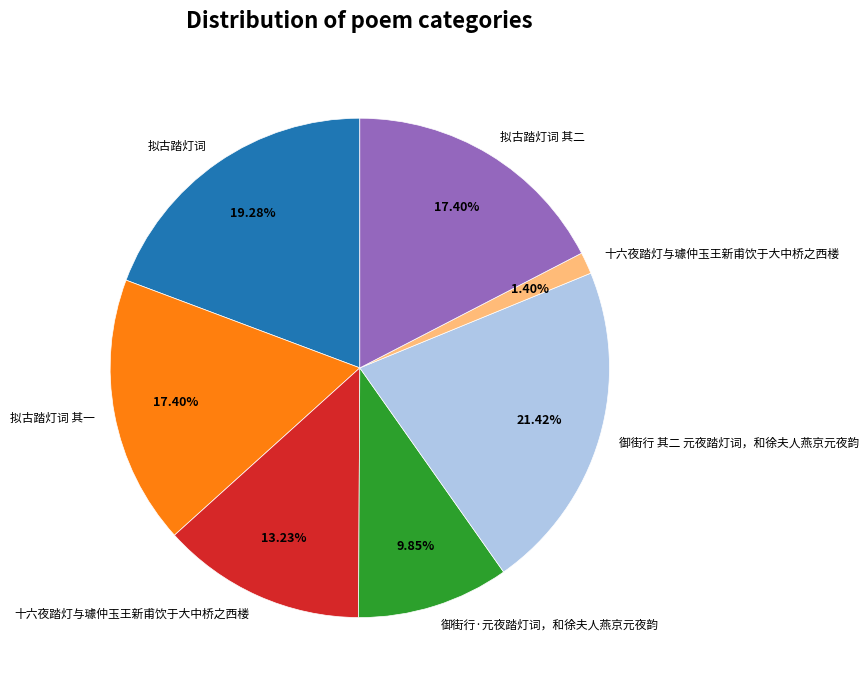

Is there a majority slice in this chart?

No